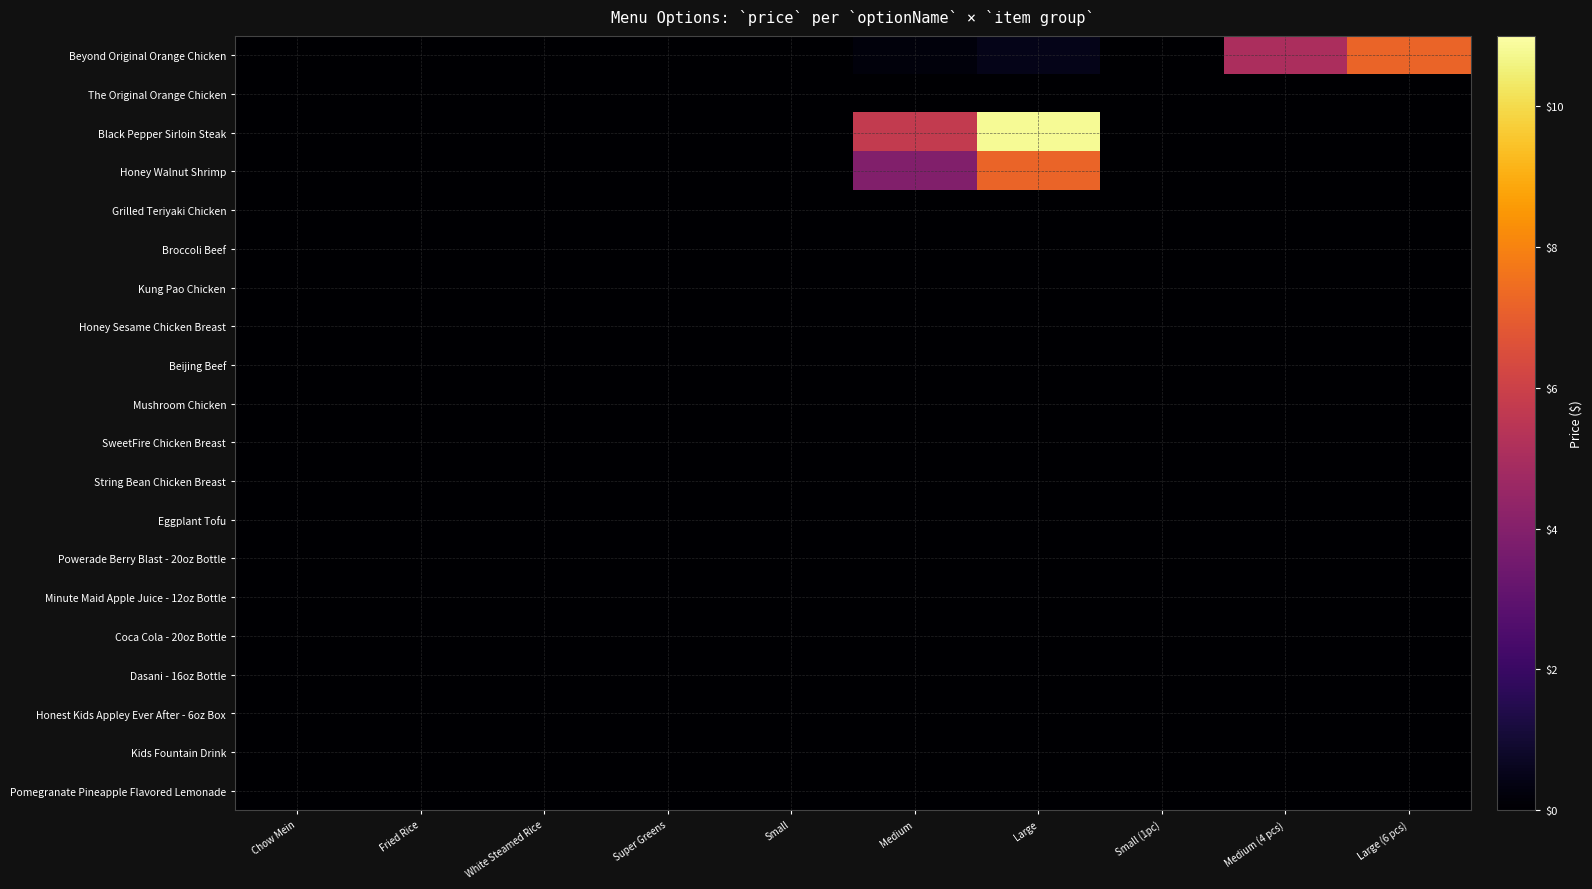

Reading left to right, transcribe all the data shown in this chart.

Beyond Original Orange Chicken: Chow Mein=0.0	Fried Rice=0.0	White Steamed Rice=0.0	Super Greens=0.0	Small=0.0	Medium=0.2	Large=0.5	Small (1pc)=0.0	Medium (4 pcs)=5.0	Large (6 pcs)=7.2
The Original Orange Chicken: Chow Mein=0.0	Fried Rice=0.0	White Steamed Rice=0.0	Super Greens=0.0	Small=0.0	Medium=0.0	Large=0.0	Small (1pc)=0.0	Medium (4 pcs)=0.0	Large (6 pcs)=0.0
Black Pepper Sirloin Steak: Chow Mein=0.0	Fried Rice=0.0	White Steamed Rice=0.0	Super Greens=0.0	Small=0.0	Medium=5.8	Large=10.8	Small (1pc)=0.0	Medium (4 pcs)=0.0	Large (6 pcs)=0.0
Honey Walnut Shrimp: Chow Mein=0.0	Fried Rice=0.0	White Steamed Rice=0.0	Super Greens=0.0	Small=0.0	Medium=4.0	Large=7.2	Small (1pc)=0.0	Medium (4 pcs)=0.0	Large (6 pcs)=0.0
Grilled Teriyaki Chicken: Chow Mein=0.0	Fried Rice=0.0	White Steamed Rice=0.0	Super Greens=0.0	Small=0.0	Medium=0.0	Large=0.0	Small (1pc)=0.0	Medium (4 pcs)=0.0	Large (6 pcs)=0.0
Broccoli Beef: Chow Mein=0.0	Fried Rice=0.0	White Steamed Rice=0.0	Super Greens=0.0	Small=0.0	Medium=0.0	Large=0.0	Small (1pc)=0.0	Medium (4 pcs)=0.0	Large (6 pcs)=0.0
Kung Pao Chicken: Chow Mein=0.0	Fried Rice=0.0	White Steamed Rice=0.0	Super Greens=0.0	Small=0.0	Medium=0.0	Large=0.0	Small (1pc)=0.0	Medium (4 pcs)=0.0	Large (6 pcs)=0.0
Honey Sesame Chicken Breast: Chow Mein=0.0	Fried Rice=0.0	White Steamed Rice=0.0	Super Greens=0.0	Small=0.0	Medium=0.0	Large=0.0	Small (1pc)=0.0	Medium (4 pcs)=0.0	Large (6 pcs)=0.0
Beijing Beef: Chow Mein=0.0	Fried Rice=0.0	White Steamed Rice=0.0	Super Greens=0.0	Small=0.0	Medium=0.0	Large=0.0	Small (1pc)=0.0	Medium (4 pcs)=0.0	Large (6 pcs)=0.0
Mushroom Chicken: Chow Mein=0.0	Fried Rice=0.0	White Steamed Rice=0.0	Super Greens=0.0	Small=0.0	Medium=0.0	Large=0.0	Small (1pc)=0.0	Medium (4 pcs)=0.0	Large (6 pcs)=0.0
SweetFire Chicken Breast: Chow Mein=0.0	Fried Rice=0.0	White Steamed Rice=0.0	Super Greens=0.0	Small=0.0	Medium=0.0	Large=0.0	Small (1pc)=0.0	Medium (4 pcs)=0.0	Large (6 pcs)=0.0
String Bean Chicken Breast: Chow Mein=0.0	Fried Rice=0.0	White Steamed Rice=0.0	Super Greens=0.0	Small=0.0	Medium=0.0	Large=0.0	Small (1pc)=0.0	Medium (4 pcs)=0.0	Large (6 pcs)=0.0
Eggplant Tofu: Chow Mein=0.0	Fried Rice=0.0	White Steamed Rice=0.0	Super Greens=0.0	Small=0.0	Medium=0.0	Large=0.0	Small (1pc)=0.0	Medium (4 pcs)=0.0	Large (6 pcs)=0.0
Powerade Berry Blast - 20oz Bottle: Chow Mein=0.0	Fried Rice=0.0	White Steamed Rice=0.0	Super Greens=0.0	Small=0.0	Medium=0.0	Large=0.0	Small (1pc)=0.0	Medium (4 pcs)=0.0	Large (6 pcs)=0.0
Minute Maid Apple Juice - 12oz Bottle: Chow Mein=0.0	Fried Rice=0.0	White Steamed Rice=0.0	Super Greens=0.0	Small=0.0	Medium=0.0	Large=0.0	Small (1pc)=0.0	Medium (4 pcs)=0.0	Large (6 pcs)=0.0
Coca Cola - 20oz Bottle: Chow Mein=0.0	Fried Rice=0.0	White Steamed Rice=0.0	Super Greens=0.0	Small=0.0	Medium=0.0	Large=0.0	Small (1pc)=0.0	Medium (4 pcs)=0.0	Large (6 pcs)=0.0
Dasani - 16oz Bottle: Chow Mein=0.0	Fried Rice=0.0	White Steamed Rice=0.0	Super Greens=0.0	Small=0.0	Medium=0.0	Large=0.0	Small (1pc)=0.0	Medium (4 pcs)=0.0	Large (6 pcs)=0.0
Honest Kids Appley Ever After - 6oz Box: Chow Mein=0.0	Fried Rice=0.0	White Steamed Rice=0.0	Super Greens=0.0	Small=0.0	Medium=0.0	Large=0.0	Small (1pc)=0.0	Medium (4 pcs)=0.0	Large (6 pcs)=0.0
Kids Fountain Drink: Chow Mein=0.0	Fried Rice=0.0	White Steamed Rice=0.0	Super Greens=0.0	Small=0.0	Medium=0.0	Large=0.0	Small (1pc)=0.0	Medium (4 pcs)=0.0	Large (6 pcs)=0.0
Pomegranate Pineapple Flavored Lemonade: Chow Mein=0.0	Fried Rice=0.0	White Steamed Rice=0.0	Super Greens=0.0	Small=0.0	Medium=0.0	Large=0.0	Small (1pc)=0.0	Medium (4 pcs)=0.0	Large (6 pcs)=0.0